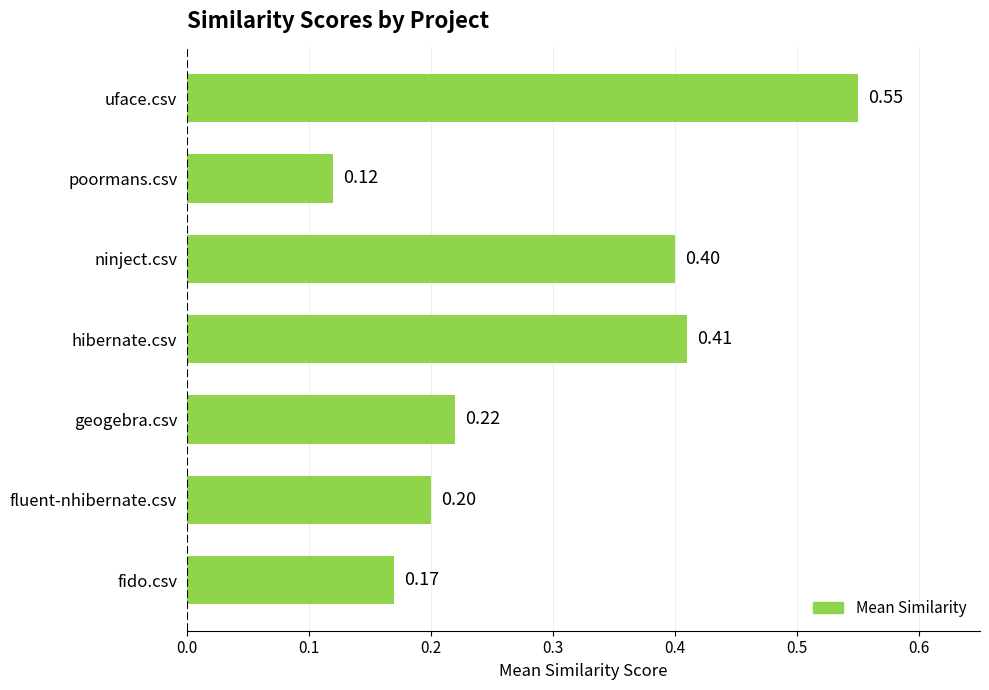

Are the bars horizontal?

Yes